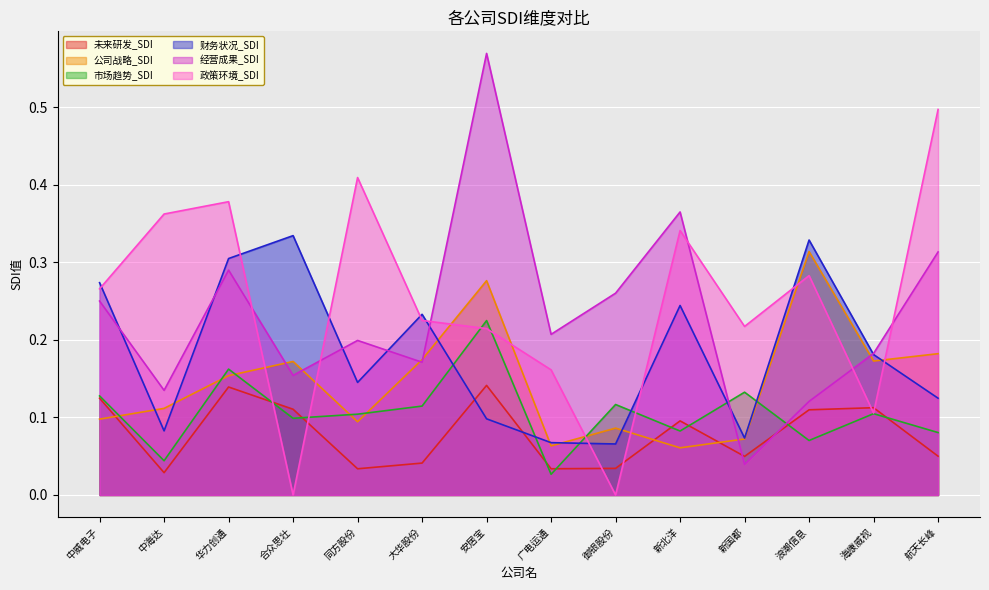

True or false: 市场趋势_SDI has more than 1 interior local peaks.

True